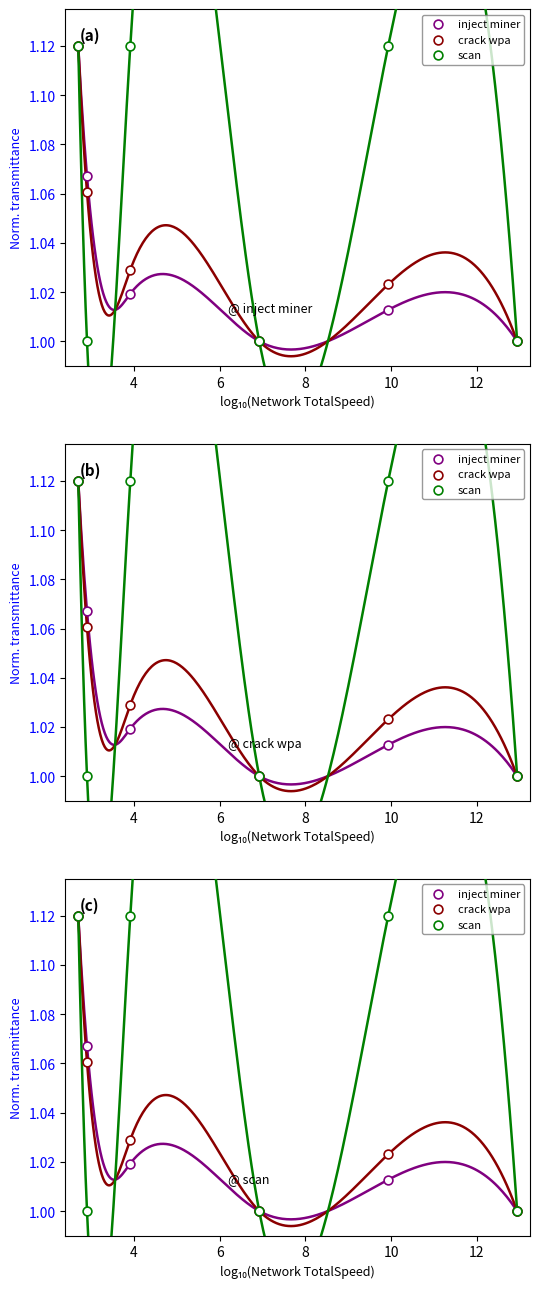

What are all the series names shown in the legend?

inject miner, crack wpa, scan